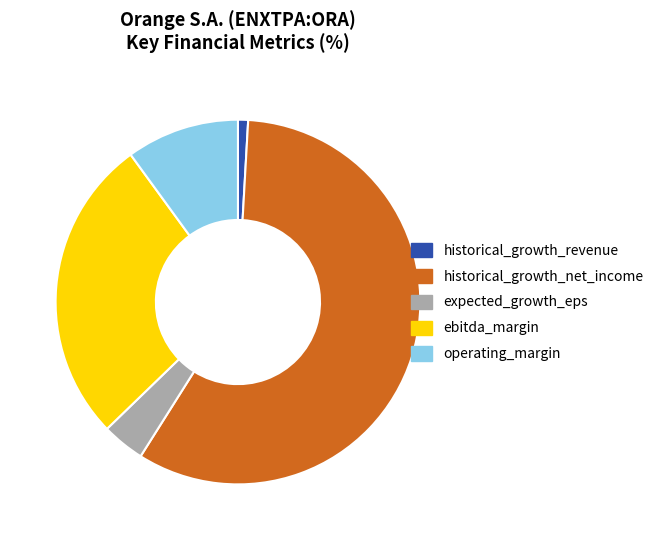

Does historical_growth_revenue account for over 50% of the chart?

No